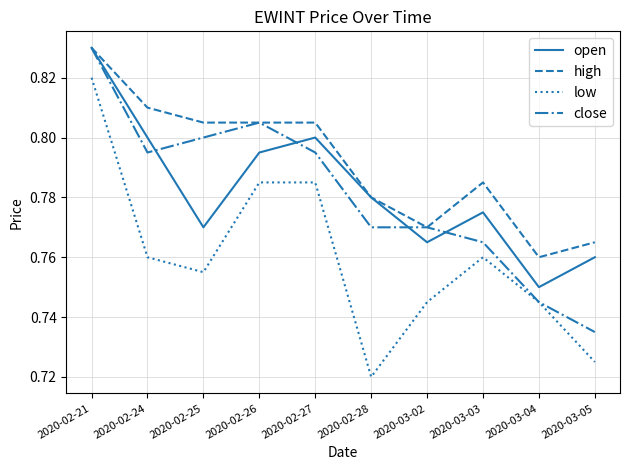

Is the value of low at 2020-03-03 greater than the value of open at 2020-02-26?

No